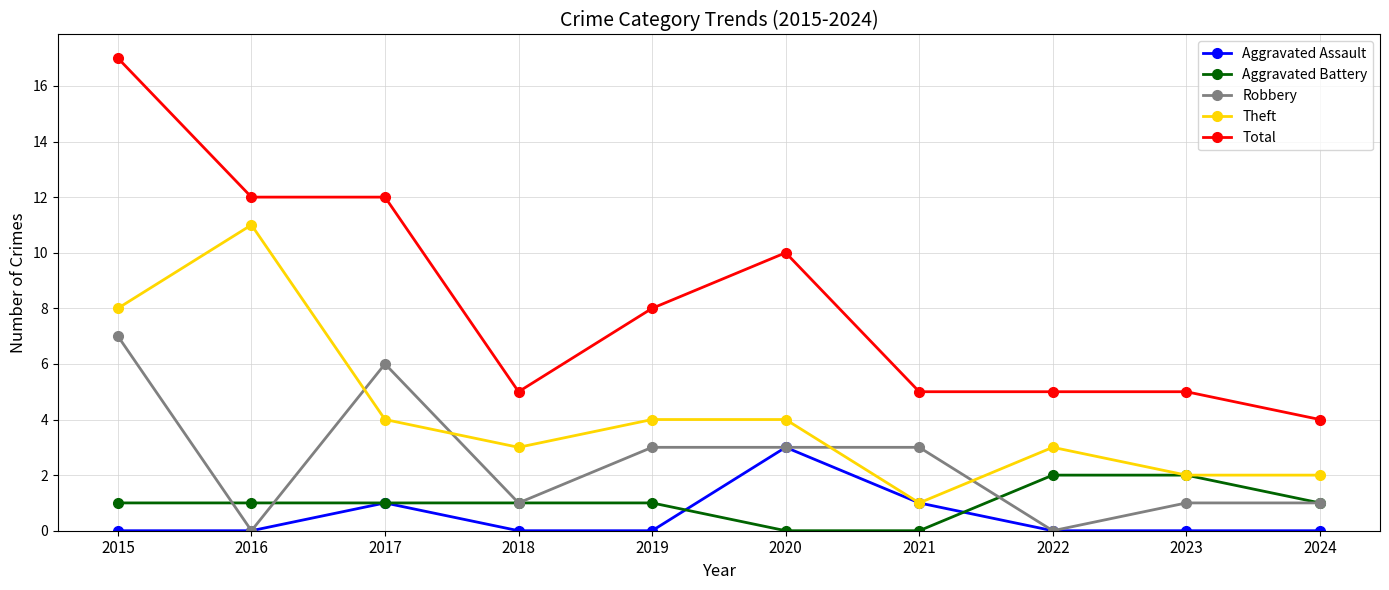

Count the number of categories in the chart.

10